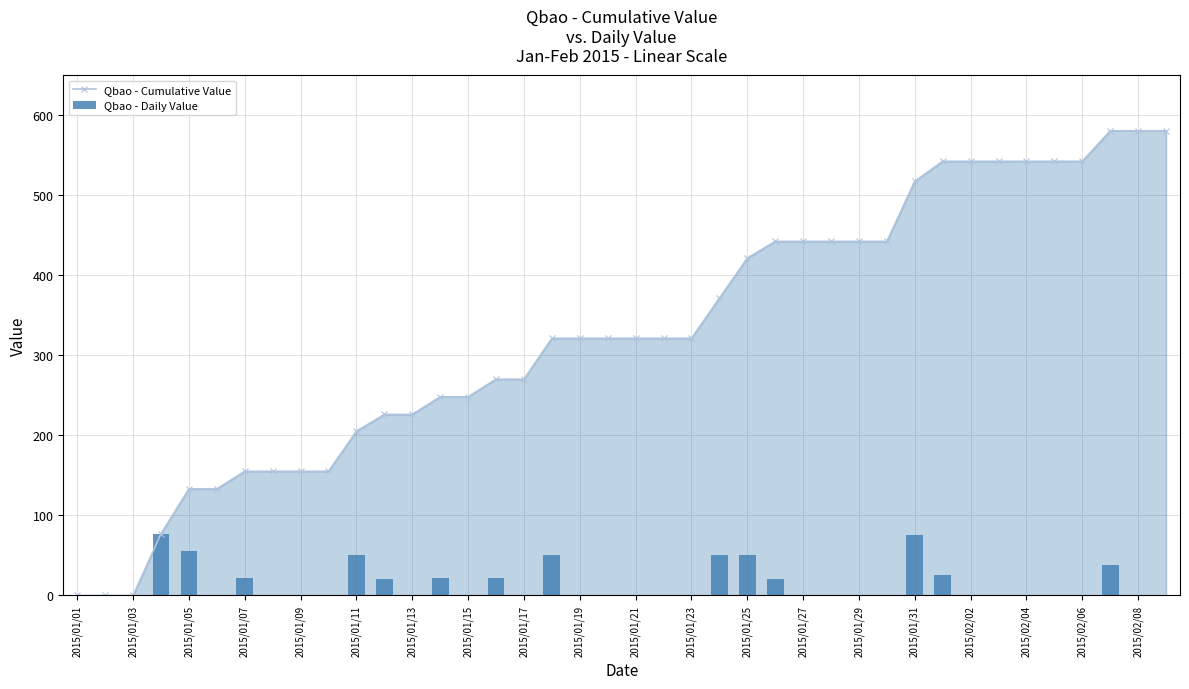

True or false: Qbao - Cumulative Value has a value of 184 at 2015/01/17.

False